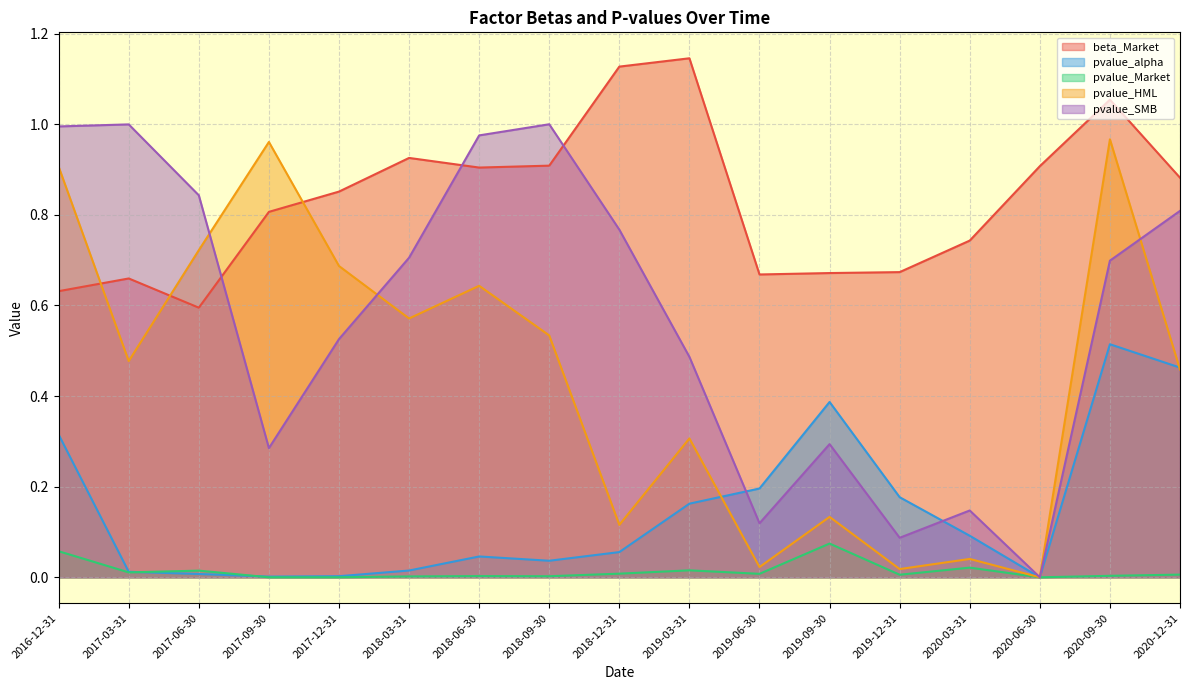

Does the chart display data point markers on the line(s)?

No